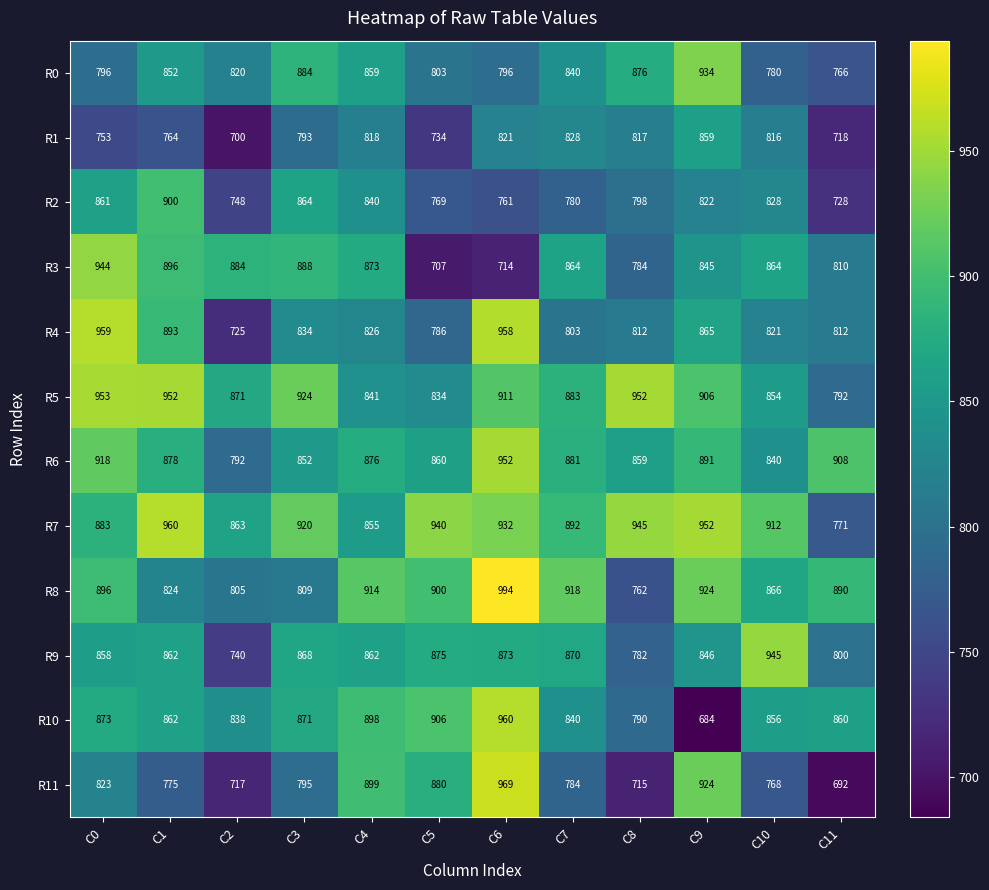

At which label is R10 closest to 822?

C2